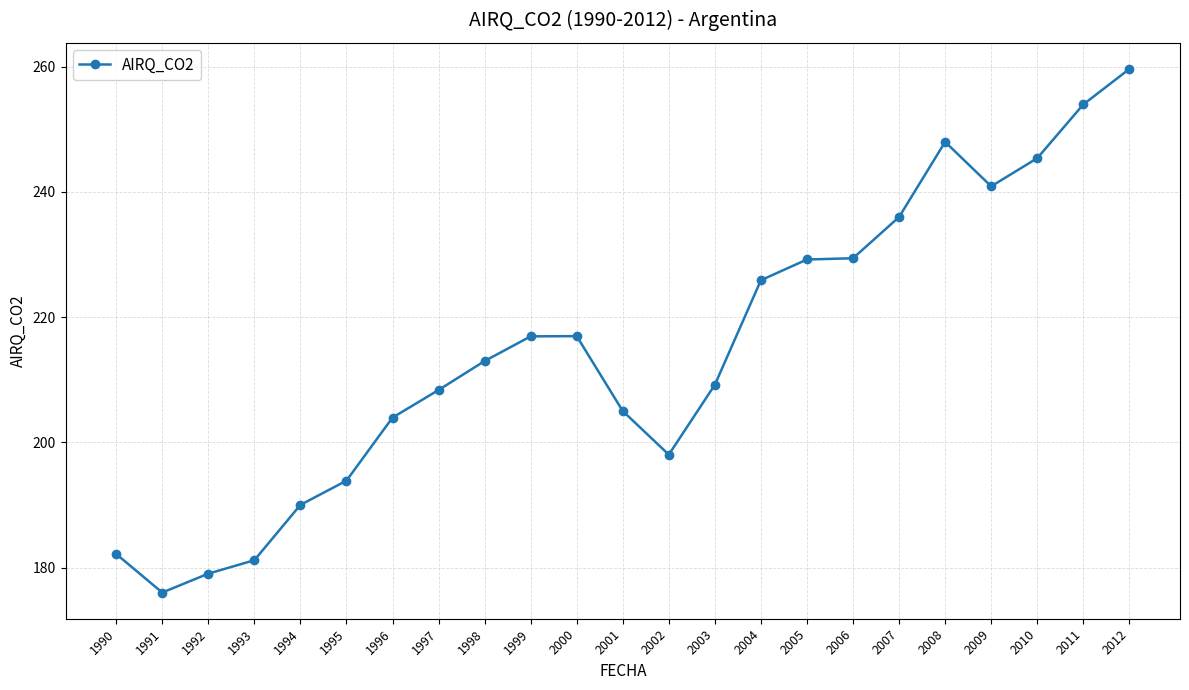

Which has a higher value, 1990 or 2005?

2005